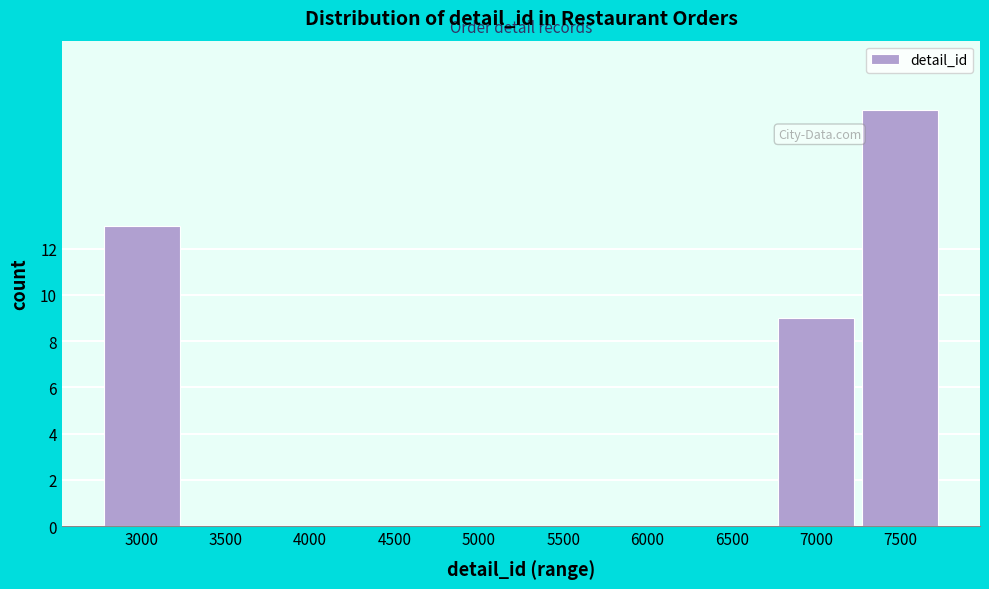

Reading left to right, list all the values displayed in this chart.

3000=13	3500=0	4000=0	4500=0	5000=0	5500=0	6000=0	6500=0	7000=9	7500=18